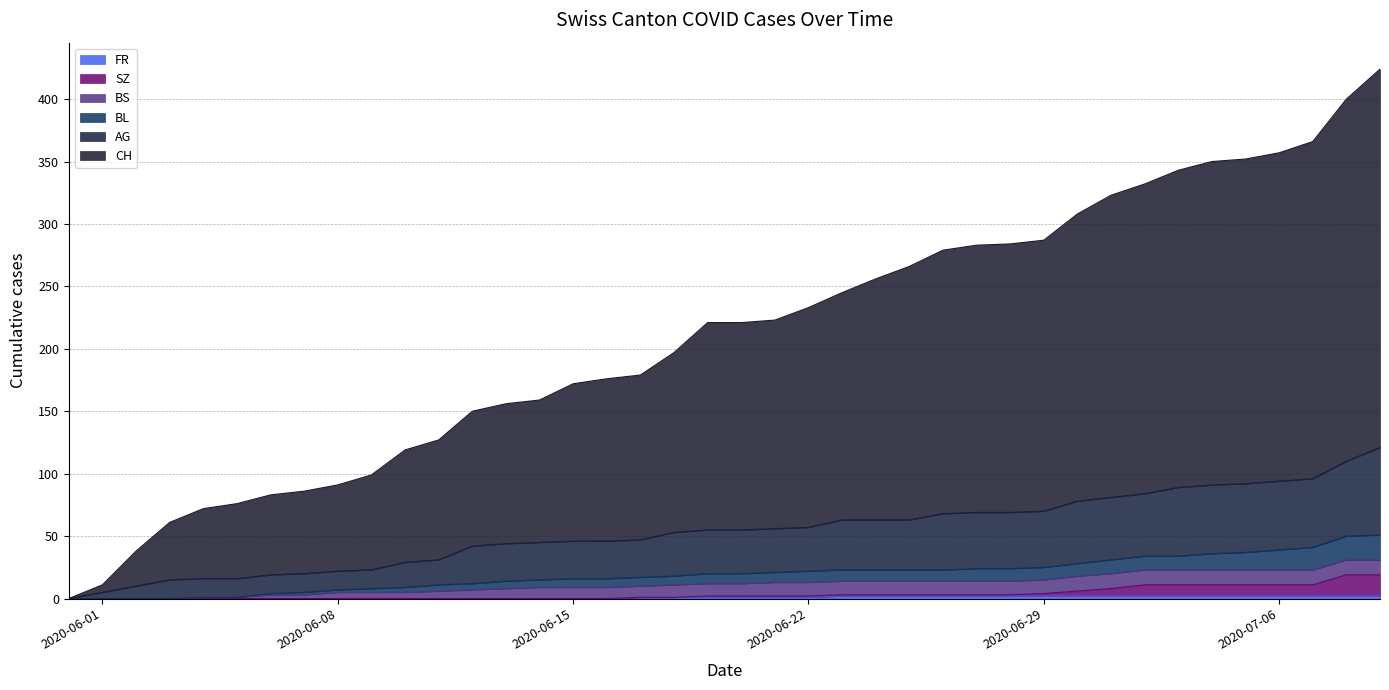

True or false: AG has more than 0 interior local peaks.

False